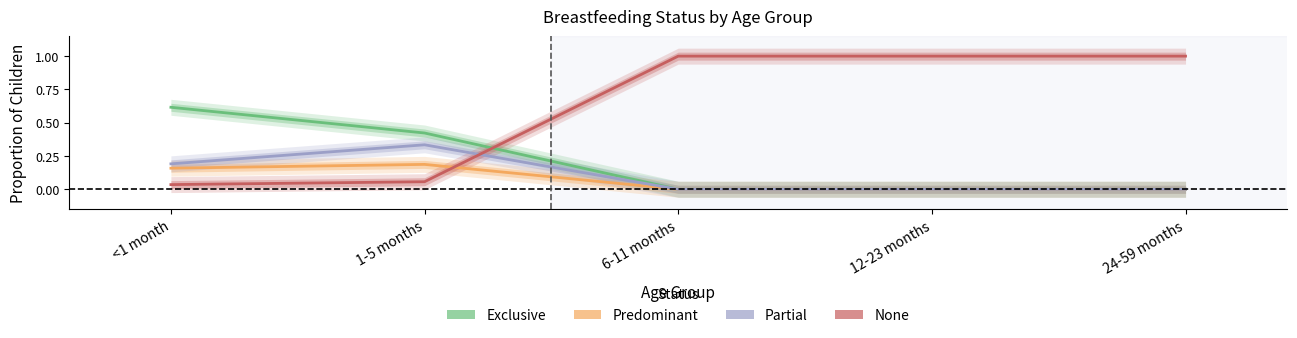

At which category is the sum across all series the highest?

<1 month